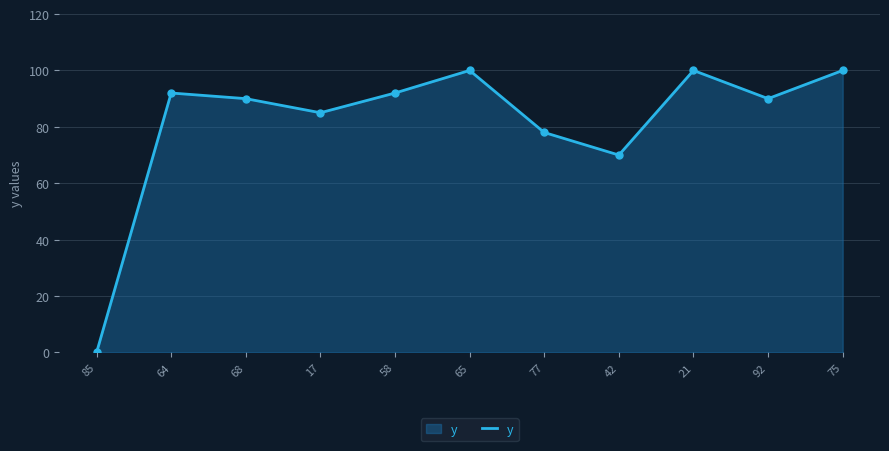

Between 42 and 58, which is larger?

58